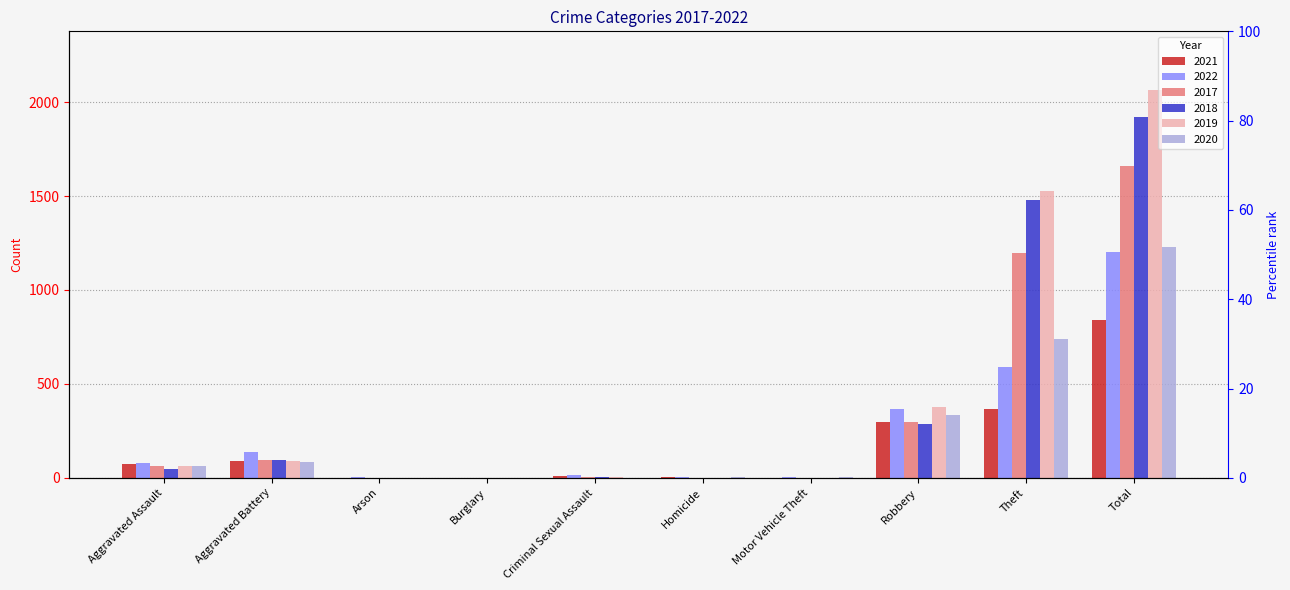

Reading right to left, transcribe all the data shown in this chart.

2021: 839	366	295	1	3	10	1	1	90	72
2022: 1203	592	367	2	4	17	0	3	139	79
2017: 1659	1197	296	1	1	5	1	0	94	64
2018: 1922	1481	288	1	1	6	0	1	97	47
2019: 2067	1528	378	0	1	4	1	1	92	62
2020: 1227	737	337	2	2	1	0	1	82	65